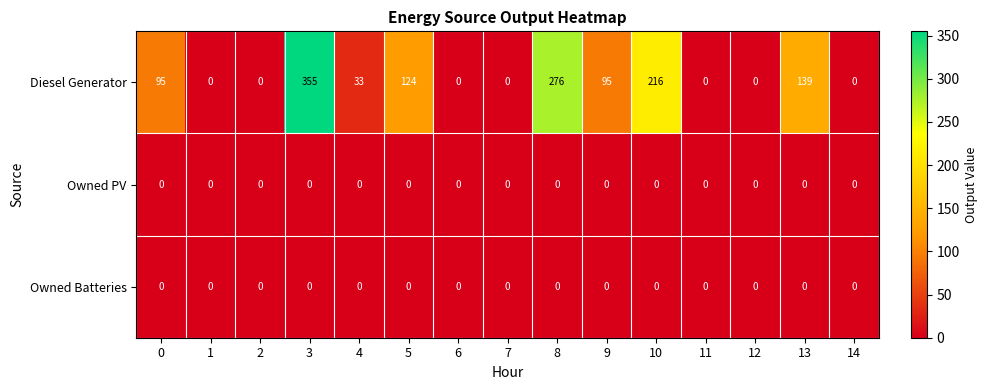

What is the spread (max minus min) of values at 10?

216